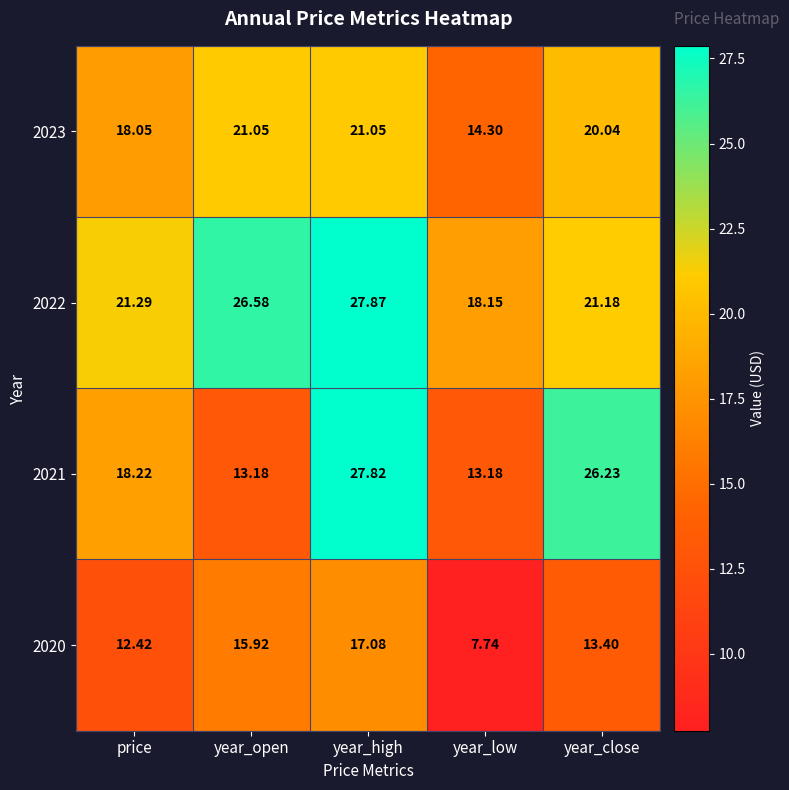

How many series are shown in this chart?

4